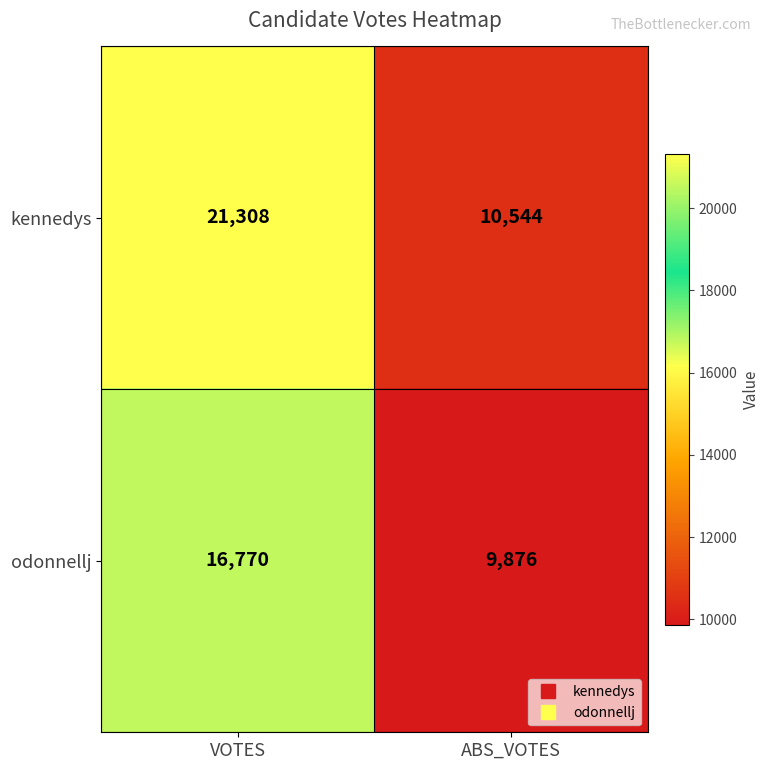

Between VOTES and ABS_VOTES, which series saw the biggest shift?

kennedys